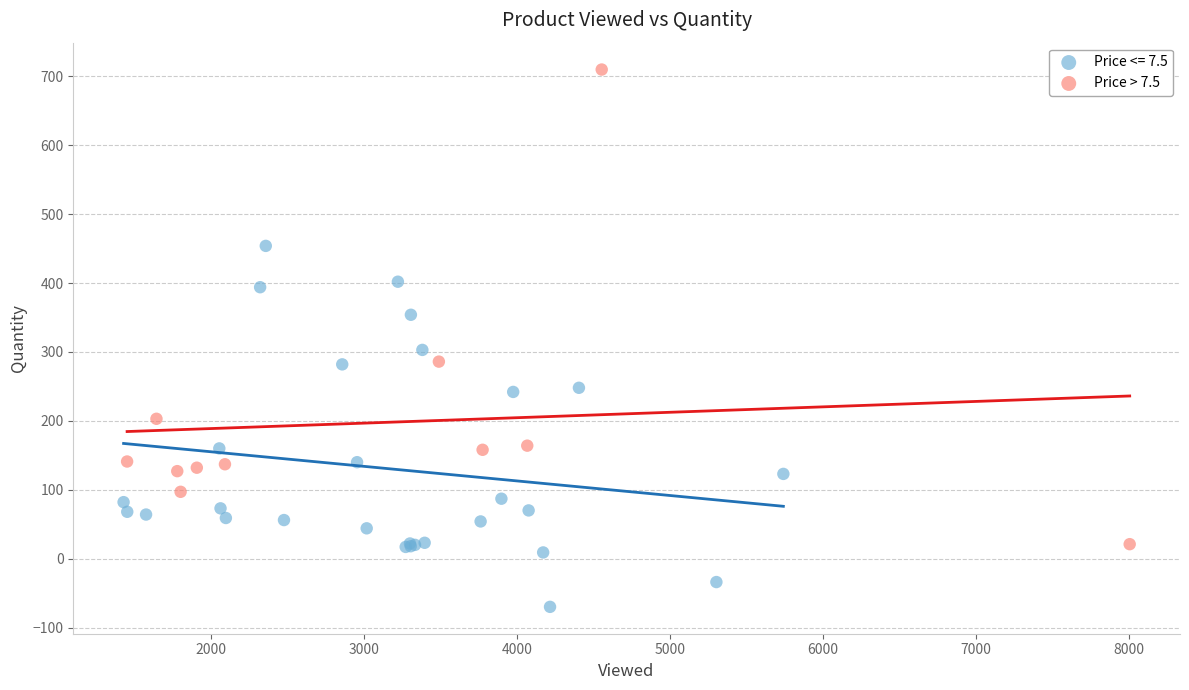

Which series reaches the maximum Y coordinate?

Price > 7.5